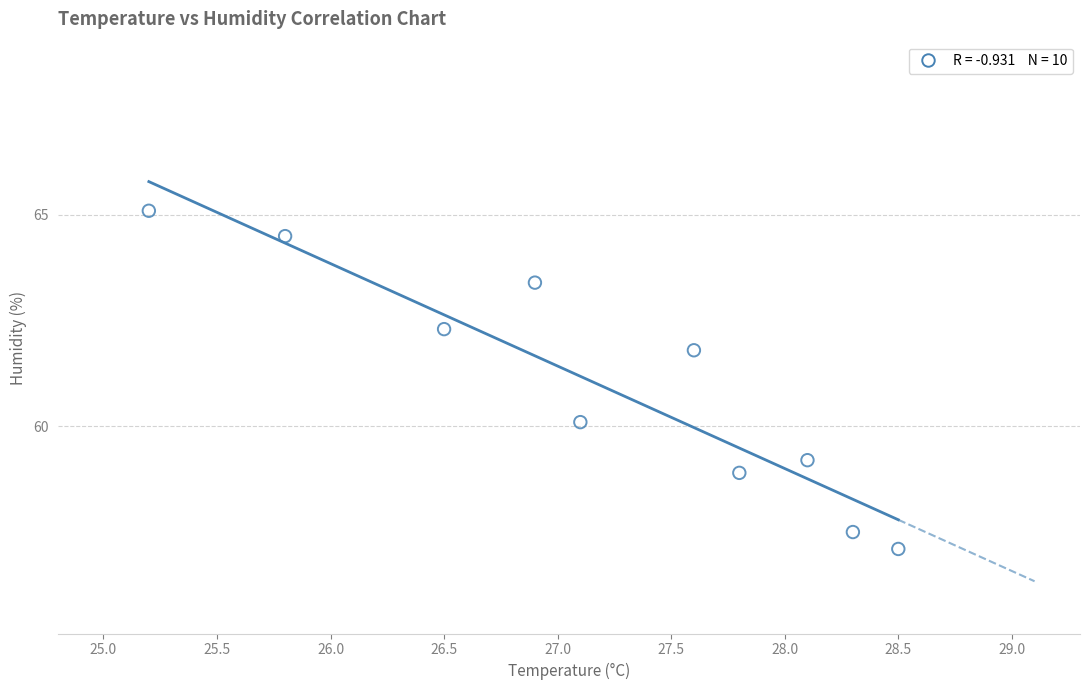

What is the average X value?

27.2